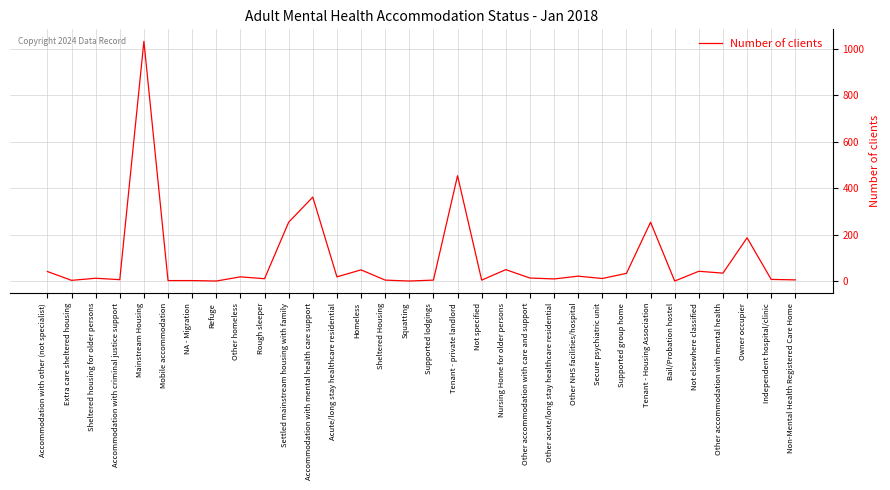

What is the sum of all values?

2965